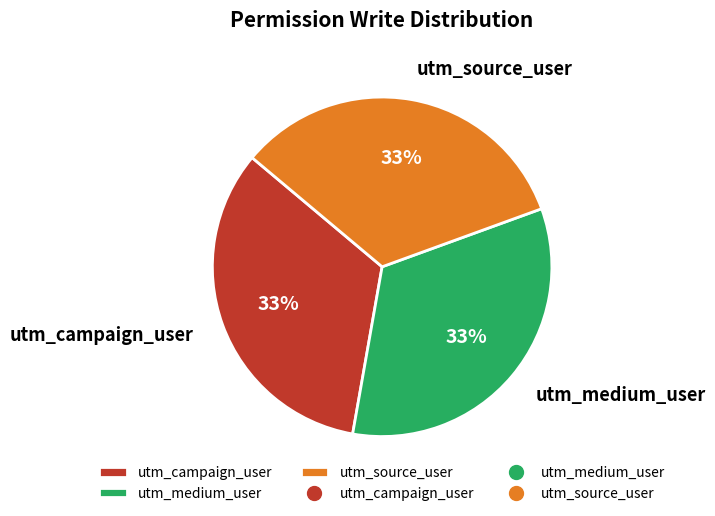

To the nearest percent, what is the combined percentage of utm_campaign_user and utm_medium_user?

67%